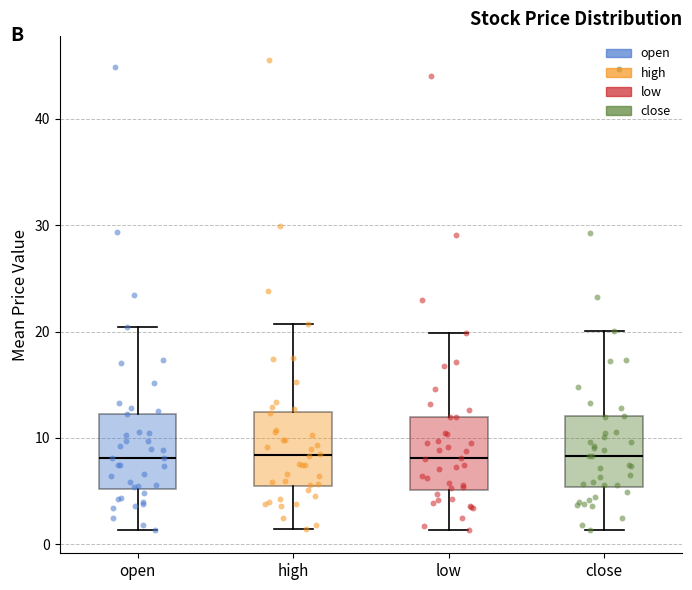

Where does the lower whisker of the box for close end on the y-axis? The values are not printed on the chart, so give them approximately, as read against the axis.

1